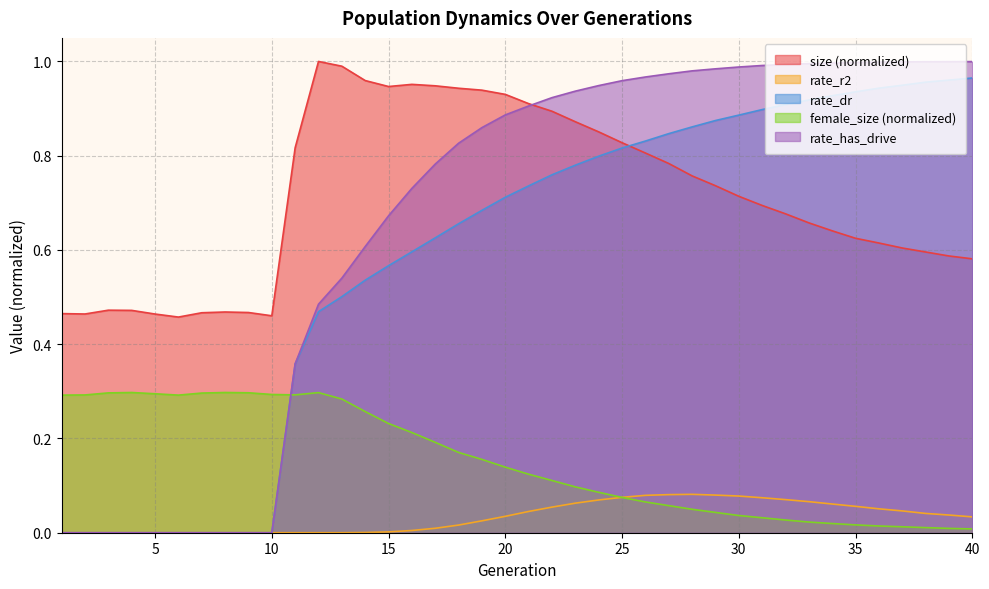

How many lines are shown in the chart?

5